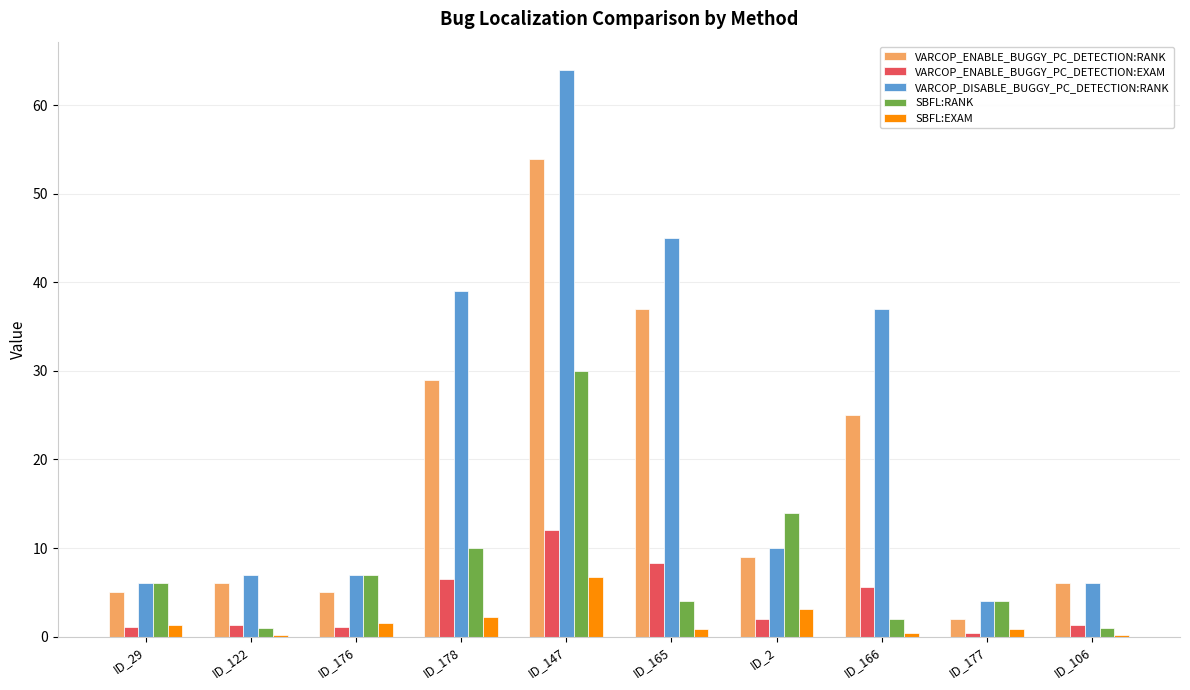

Read the SBFL:EXAM value at ID_122.

0.2